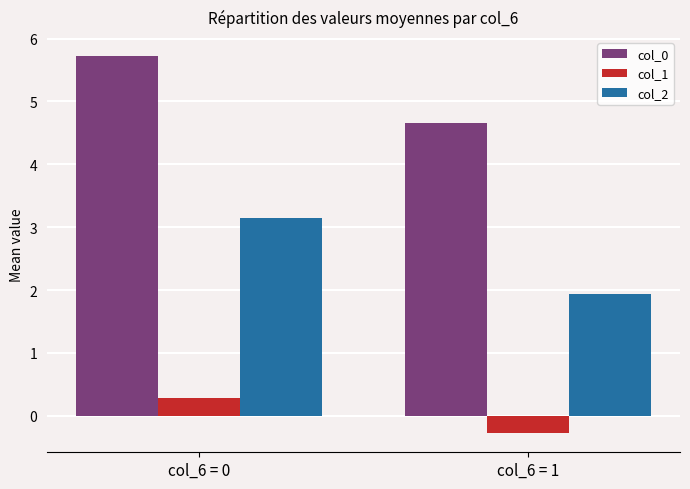

True or false: col_1 has a value of -0.3 at col_6 = 1.

True